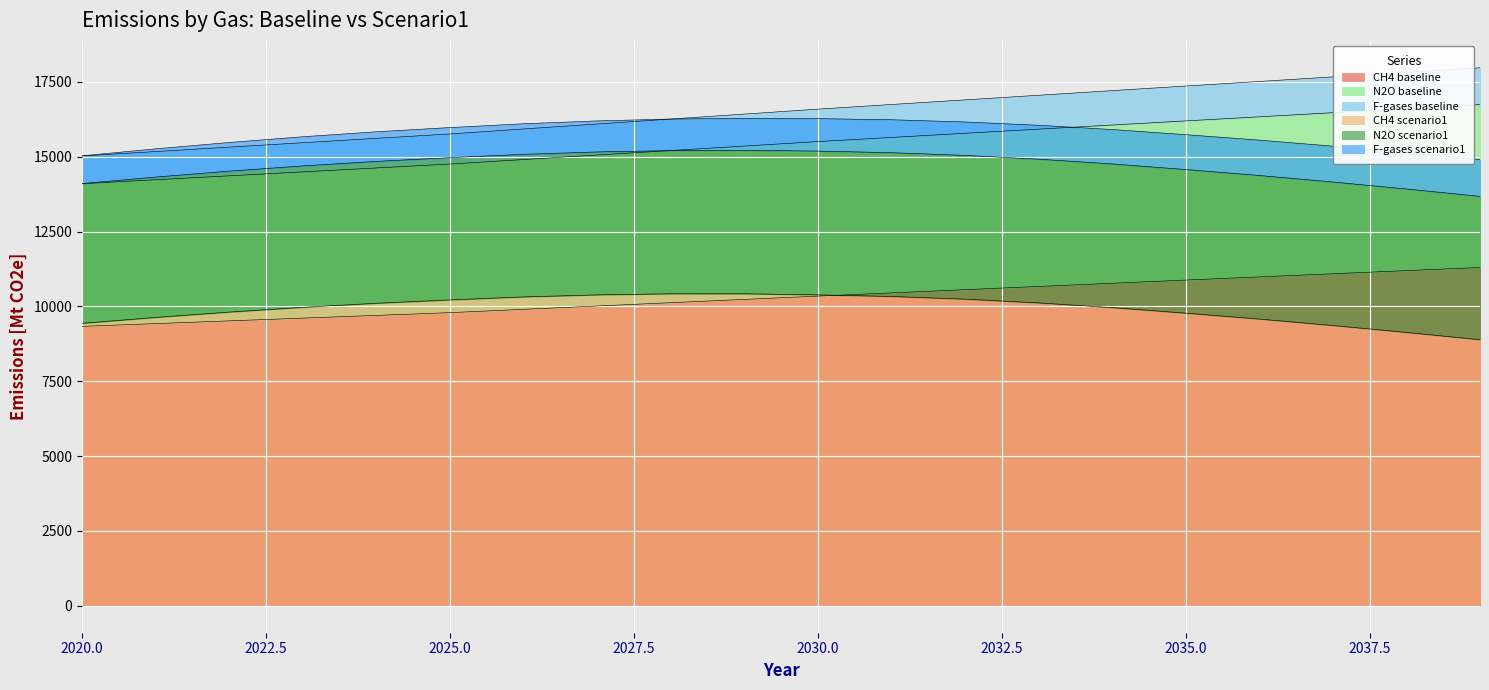

At which label is N2O baseline closest to 15421?

2029